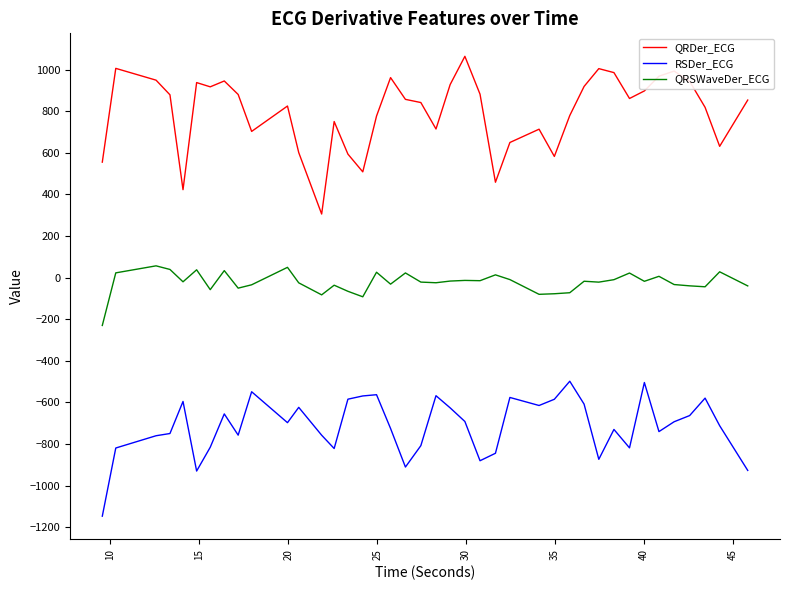

At how many categories does at least one series exceed 119?

40